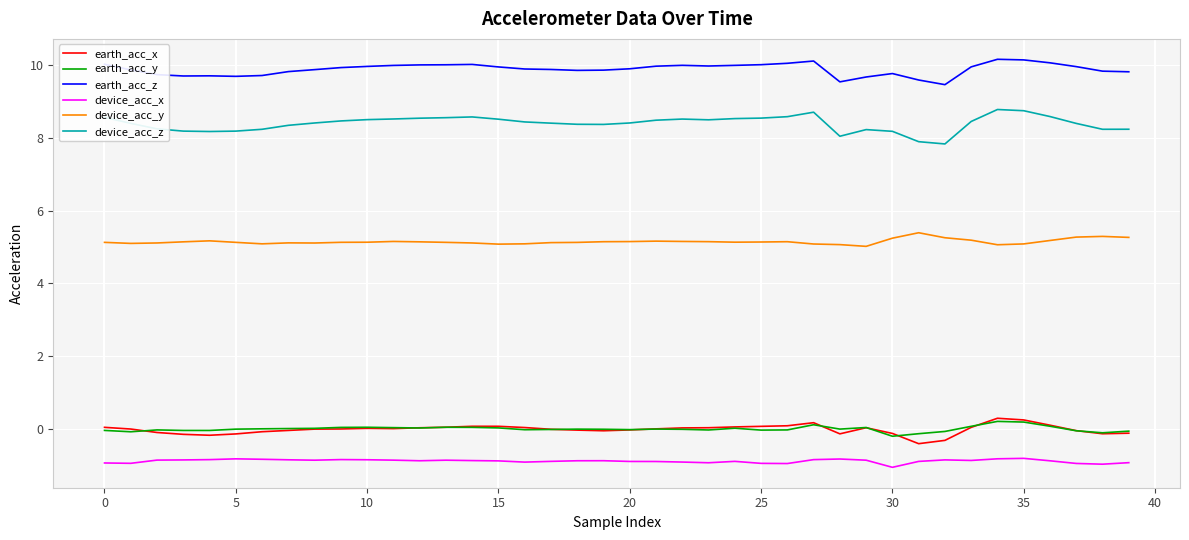

What is the sum of all earth_acc_z values?

395.5